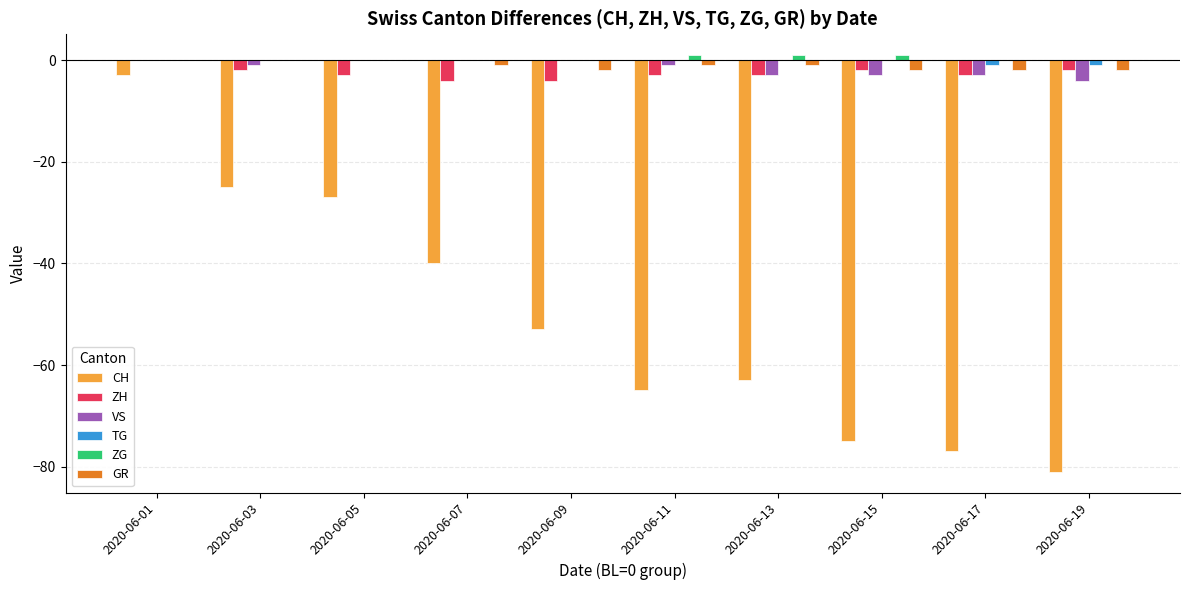

Reading right to left, what are all the values shown in this chart?

CH: 2020-06-19=-81	2020-06-17=-77	2020-06-15=-75	2020-06-13=-63	2020-06-11=-65	2020-06-09=-53	2020-06-07=-40	2020-06-05=-27	2020-06-03=-25	2020-06-01=-3
ZH: 2020-06-19=-2	2020-06-17=-3	2020-06-15=-2	2020-06-13=-3	2020-06-11=-3	2020-06-09=-4	2020-06-07=-4	2020-06-05=-3	2020-06-03=-2	2020-06-01=0
VS: 2020-06-19=-4	2020-06-17=-3	2020-06-15=-3	2020-06-13=-3	2020-06-11=-1	2020-06-09=0	2020-06-07=0	2020-06-05=0	2020-06-03=-1	2020-06-01=0
TG: 2020-06-19=-1	2020-06-17=-1	2020-06-15=0	2020-06-13=0	2020-06-11=0	2020-06-09=0	2020-06-07=0	2020-06-05=0	2020-06-03=0	2020-06-01=0
ZG: 2020-06-19=0	2020-06-17=0	2020-06-15=1	2020-06-13=1	2020-06-11=1	2020-06-09=0	2020-06-07=0	2020-06-05=0	2020-06-03=0	2020-06-01=0
GR: 2020-06-19=-2	2020-06-17=-2	2020-06-15=-2	2020-06-13=-1	2020-06-11=-1	2020-06-09=-2	2020-06-07=-1	2020-06-05=0	2020-06-03=0	2020-06-01=0